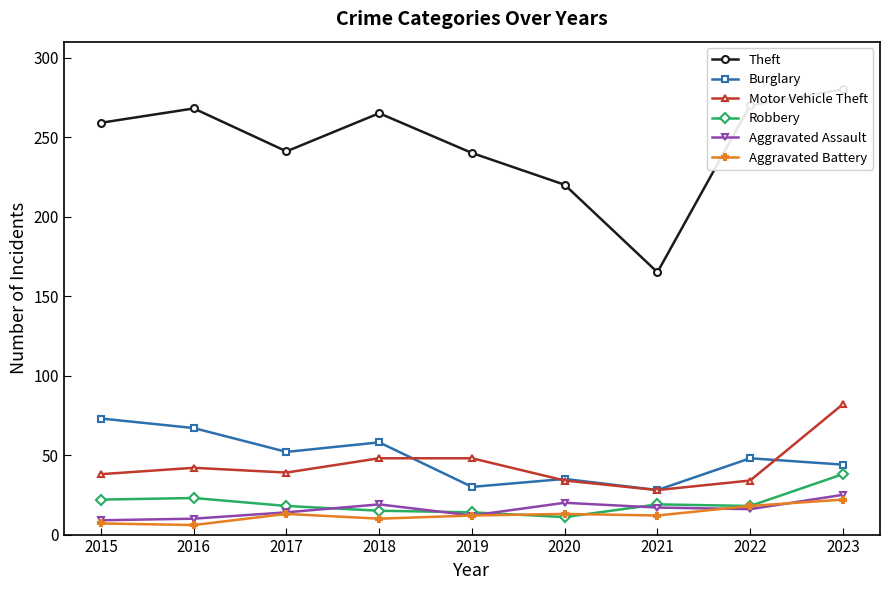

At which label does Aggravated Assault reach its peak?

2023